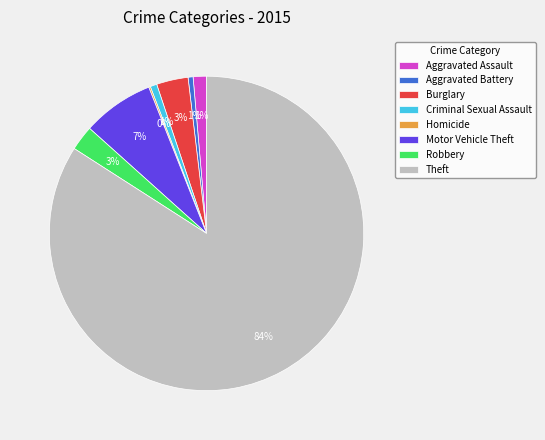

Does Criminal Sexual Assault account for over 50% of the chart?

No